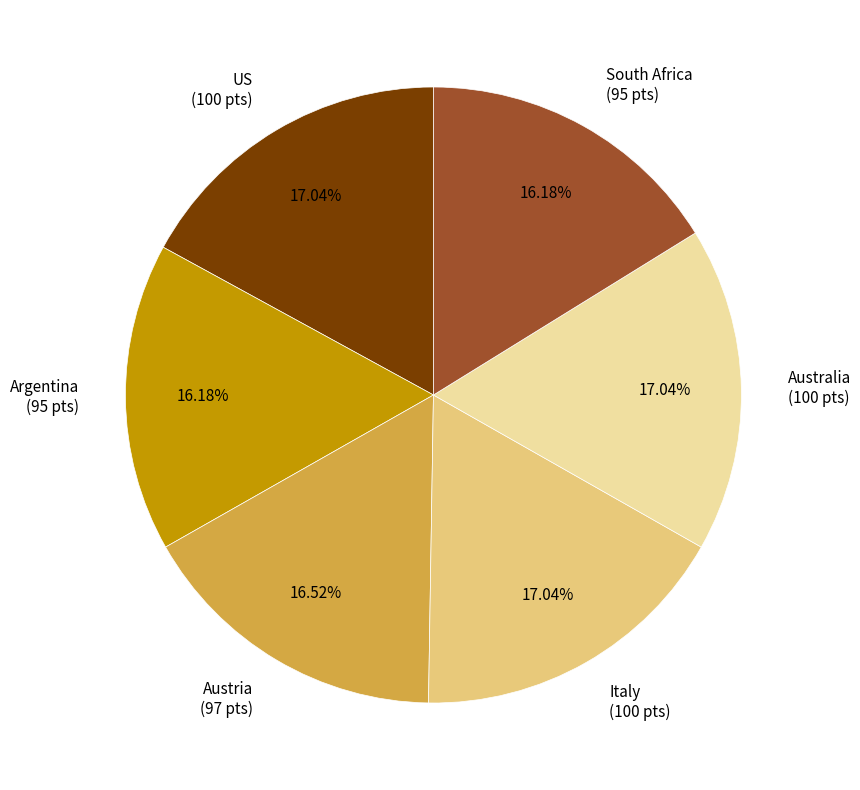

How much of the chart is everything except Australia?

83.0%